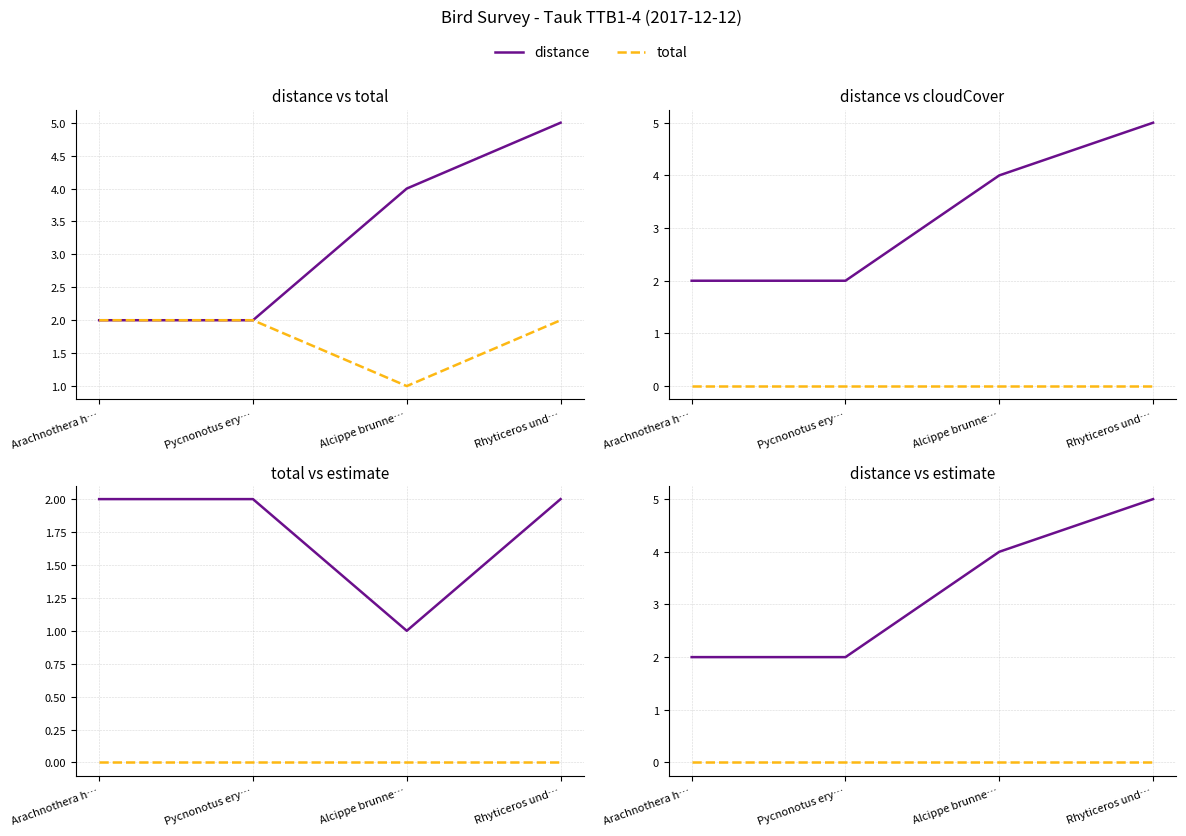

Which series has the largest range (max minus min)?

distance